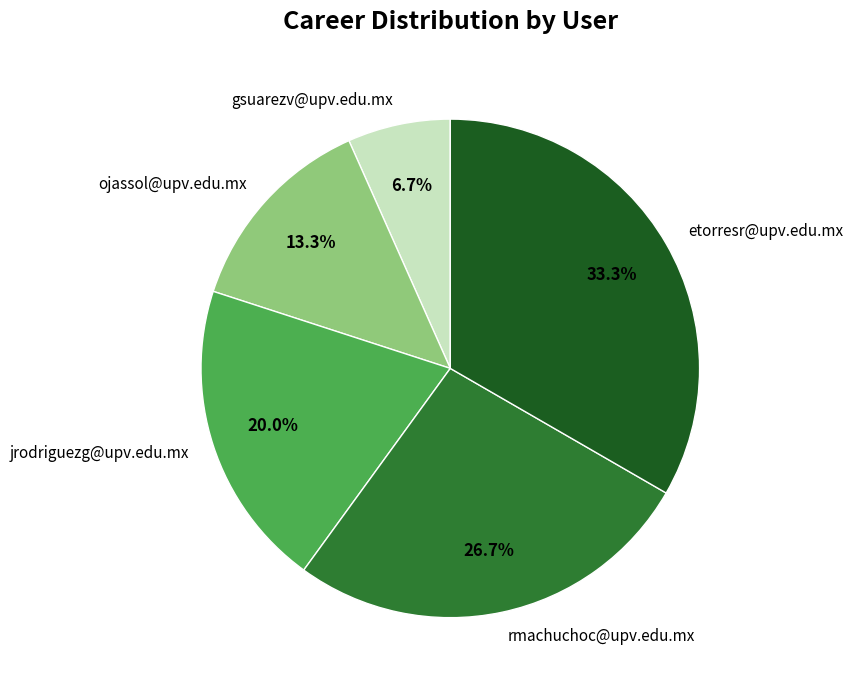

What percentage is the ojassol@upv.edu.mx slice, to the nearest percent?

13%